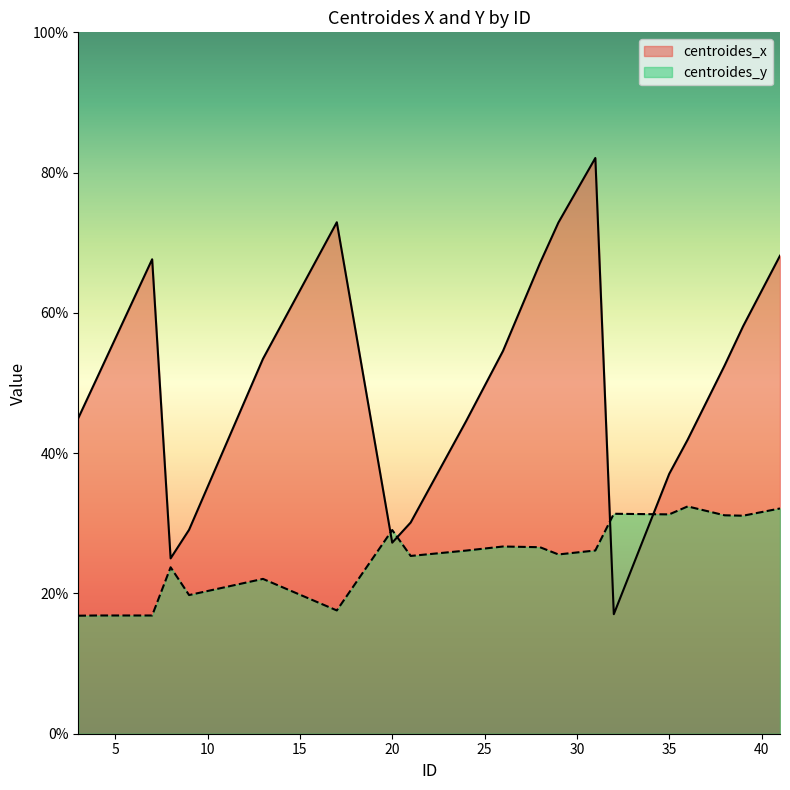

What are all the series names shown in the legend?

centroides_x, centroides_y